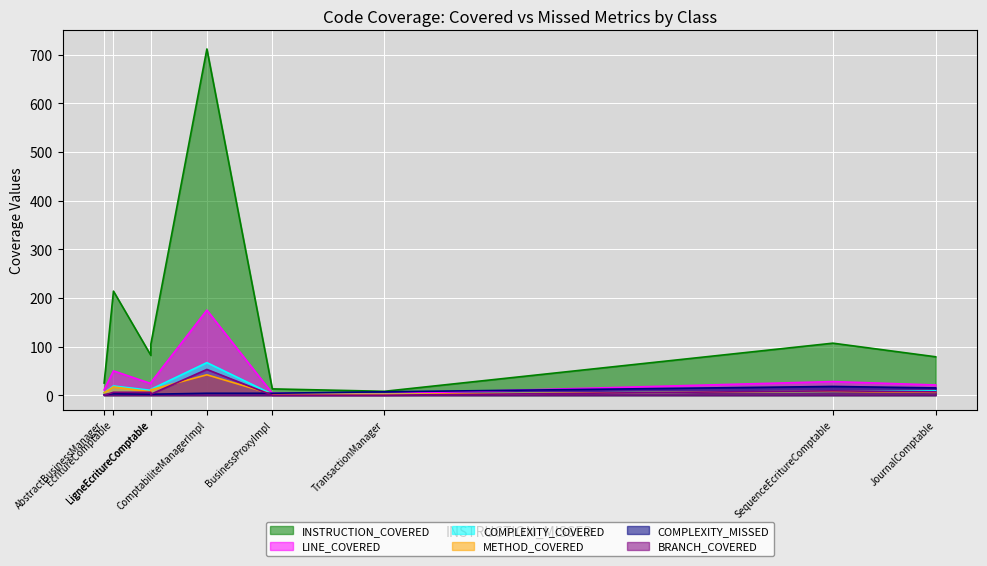

Which series has the widest spread of values?

INSTRUCTION_COVERED